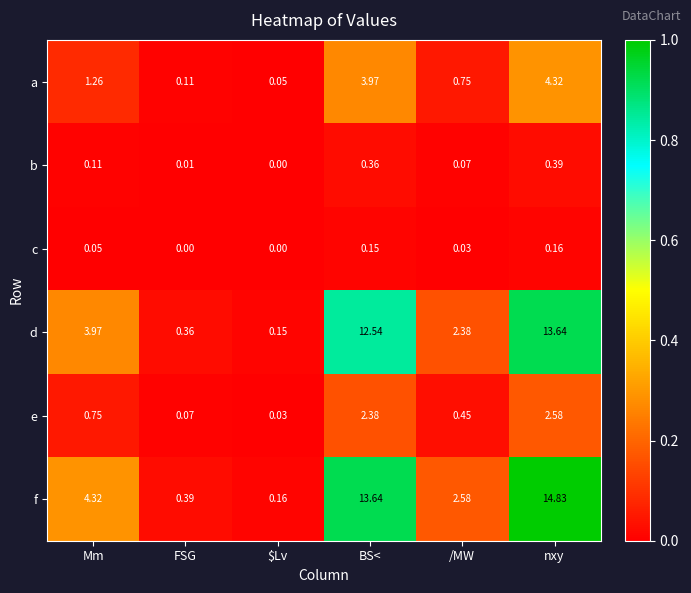

Which series changed the most between BS< and nxy?

f